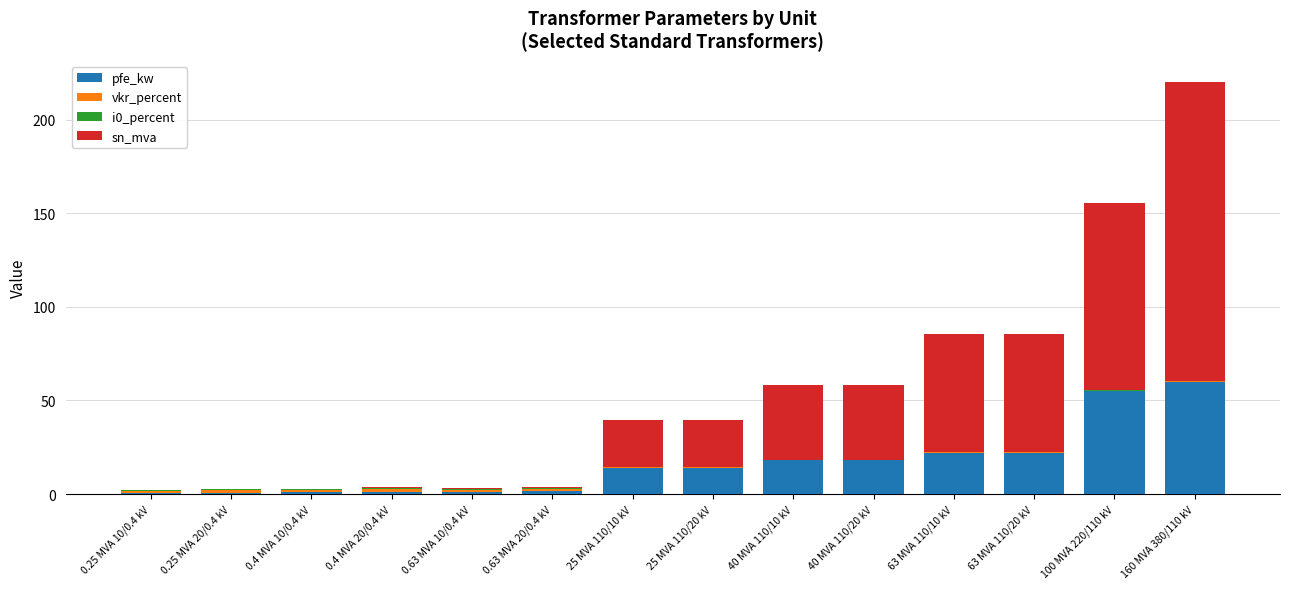

At which category is the sum across all series the highest?

160 MVA 380/110 kV